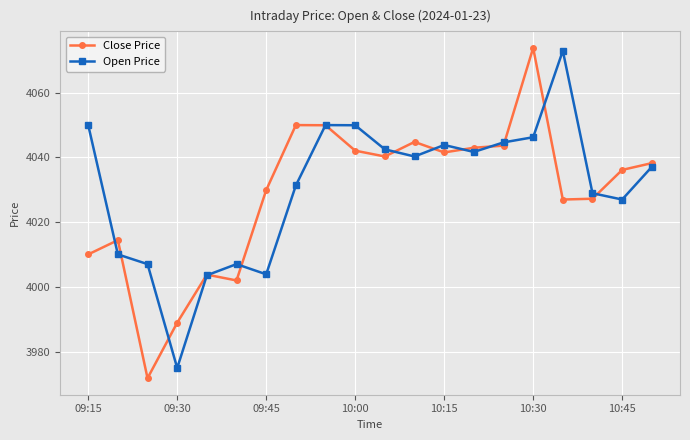

After their last crossing, which series has the higher values: Open Price or Close Price?

Close Price